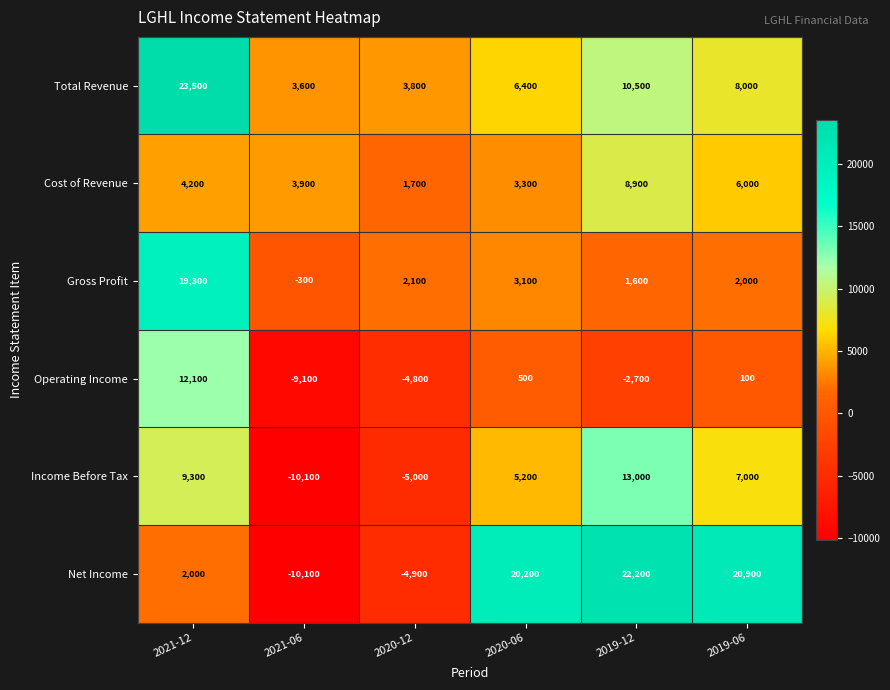

List the series in order of their peak value, highest first.

Total Revenue, Net Income, Gross Profit, Income Before Tax, Operating Income, Cost of Revenue